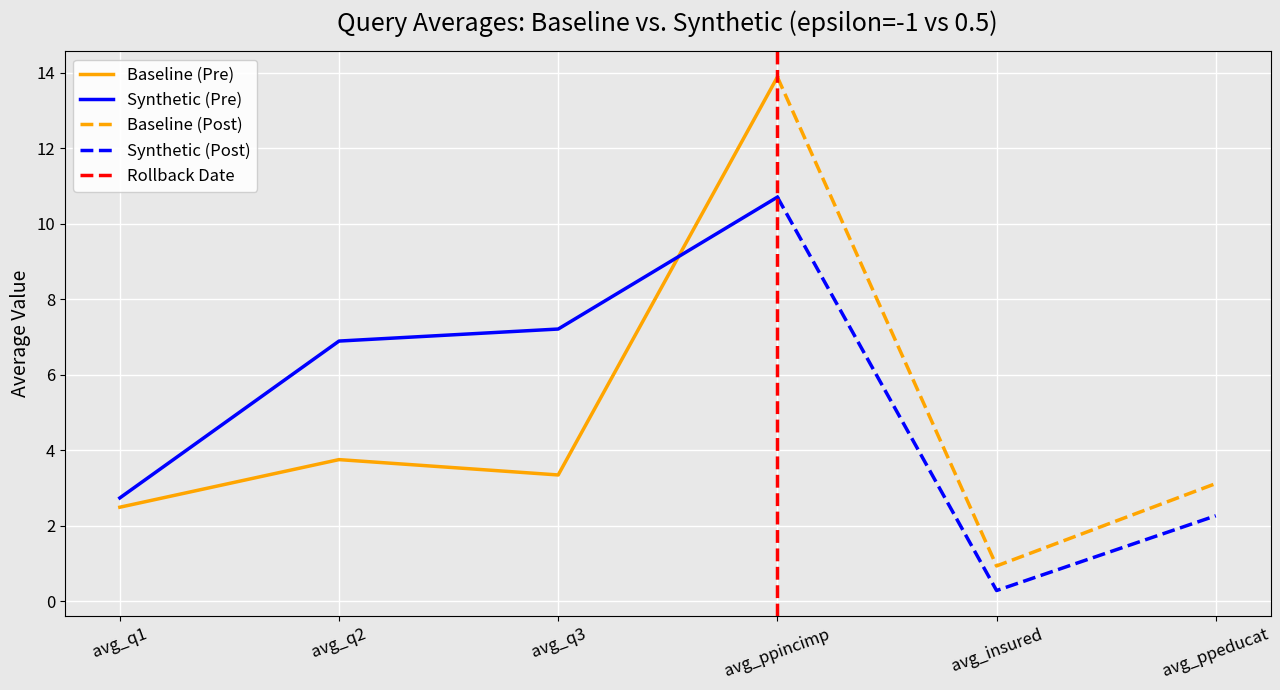

Between avg_q2 and avg_insured, which is larger?

avg_q2